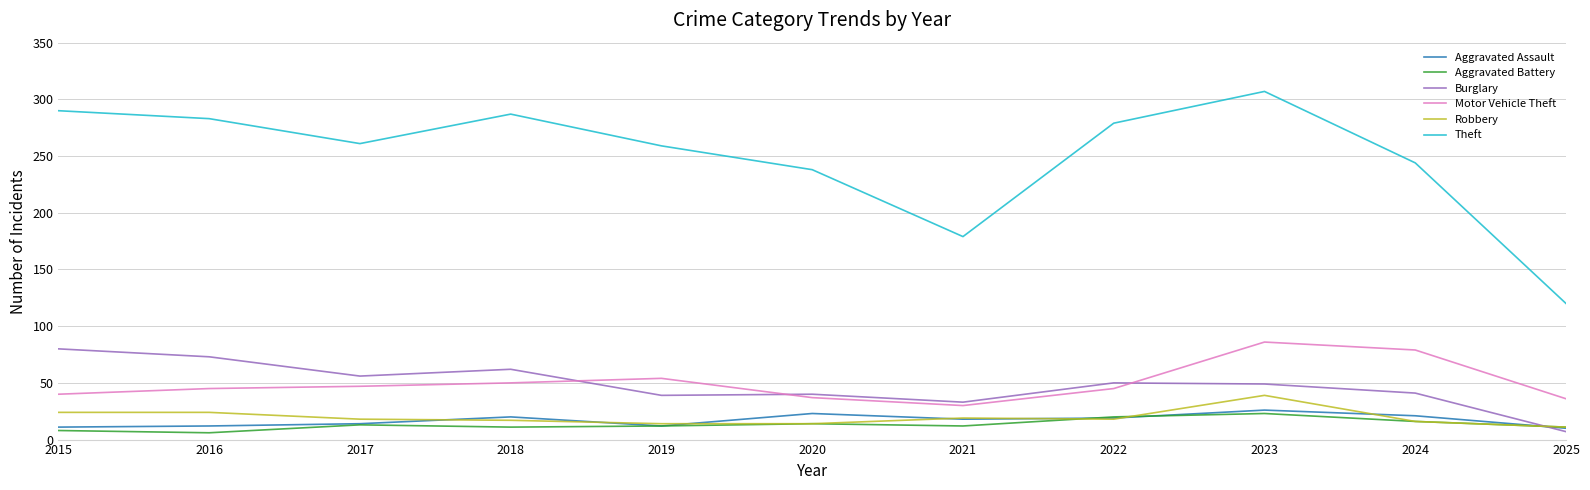

The Burglary series shows 110 at 2018. True or false?

False